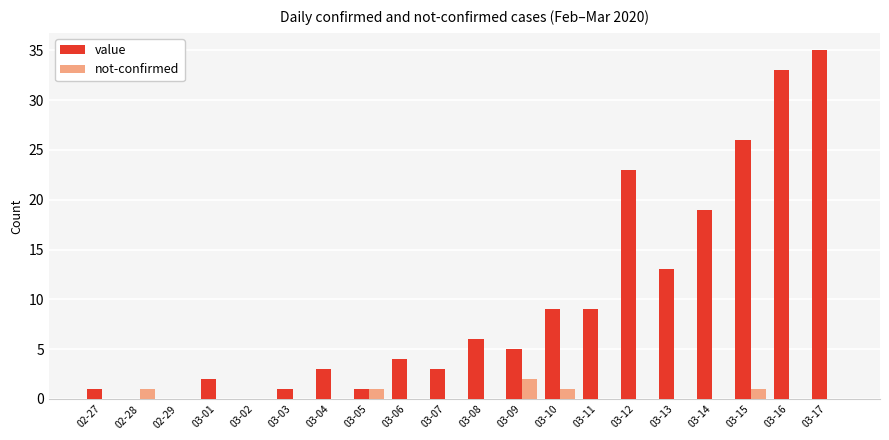

At which category does the chart reach its peak across all series?

03-17